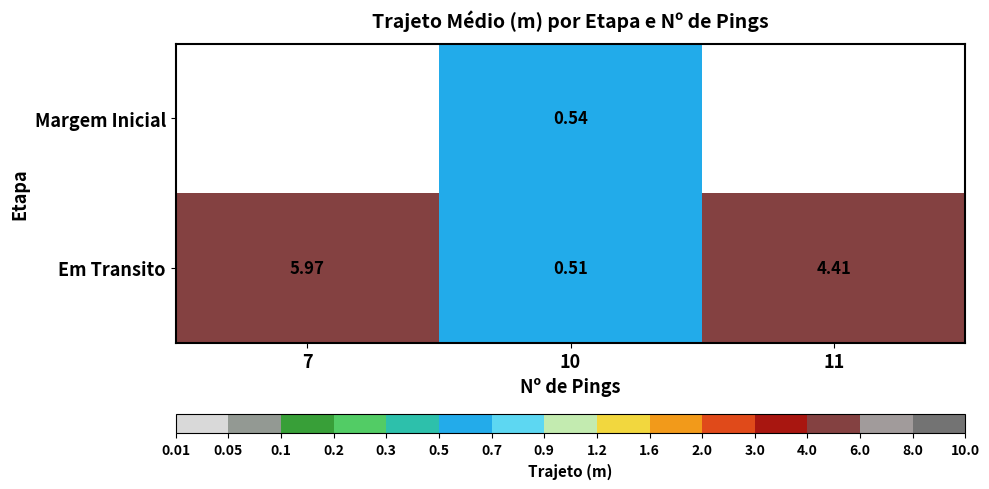

At 10, list the series in order from largest to smallest.

Margem Inicial, Em Transito